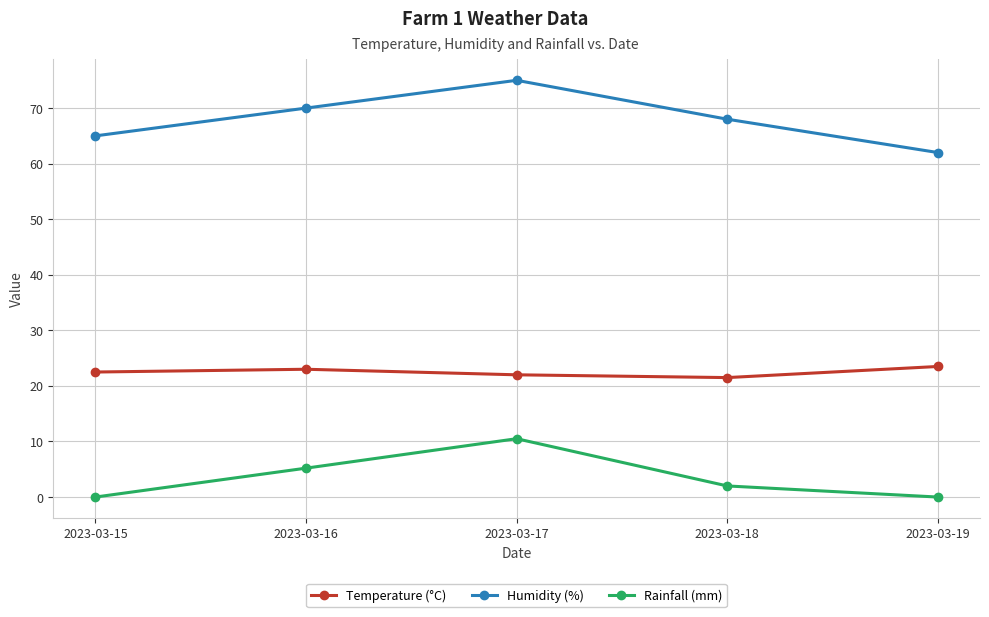

True or false: Temperature (°C) and Rainfall (mm) cross at least once.

False